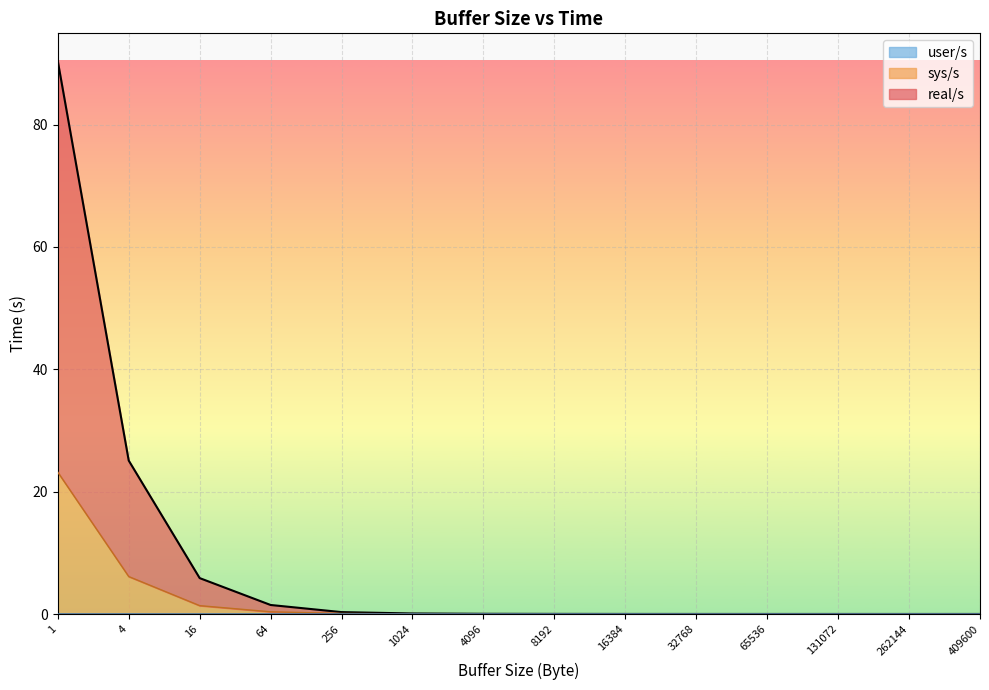

The real/s series shows 90.4 at 1. True or false?

True